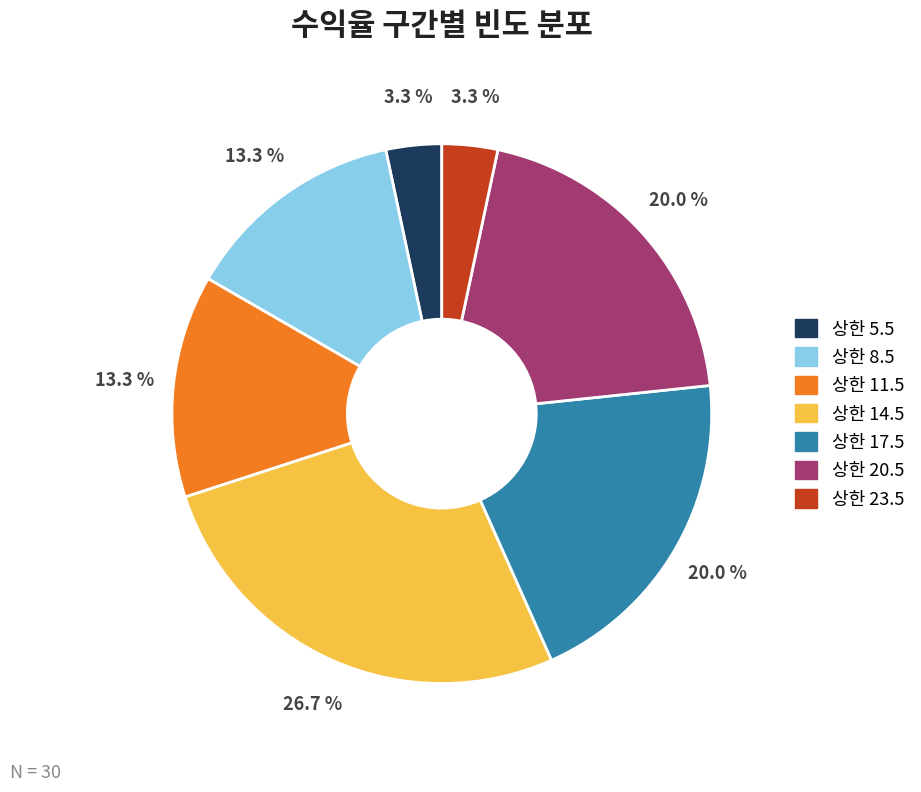

Does any single category account for the majority?

No